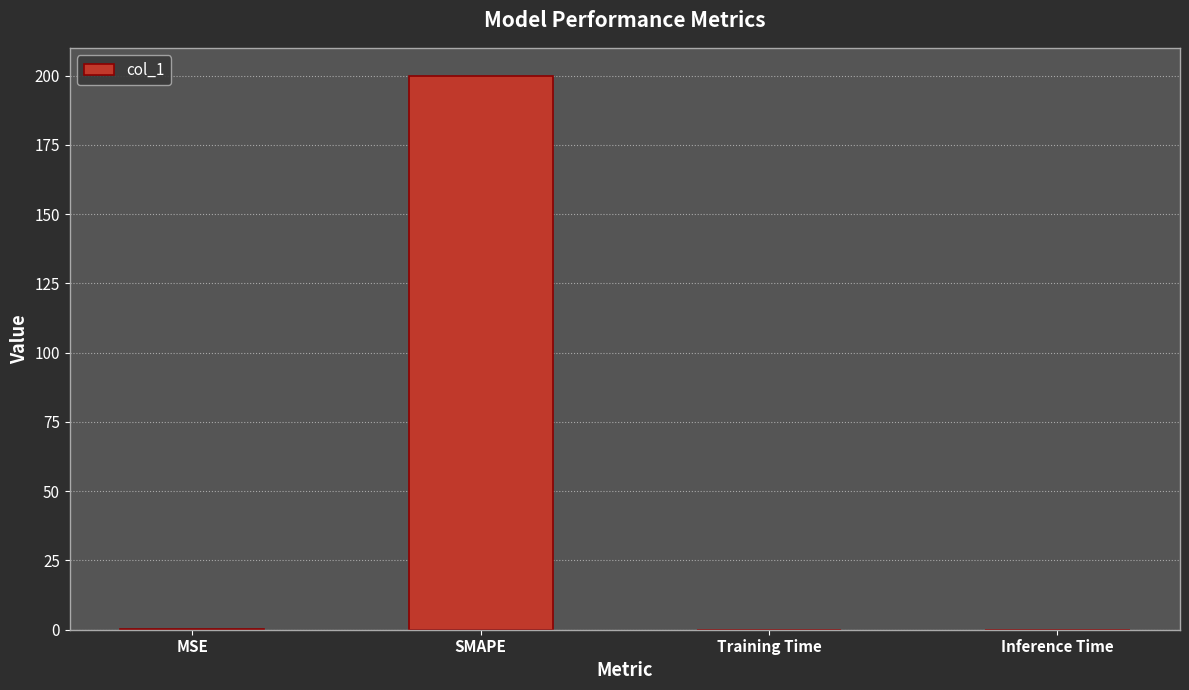

The chart shows a value of 0.0 at Inference Time. True or false?

True